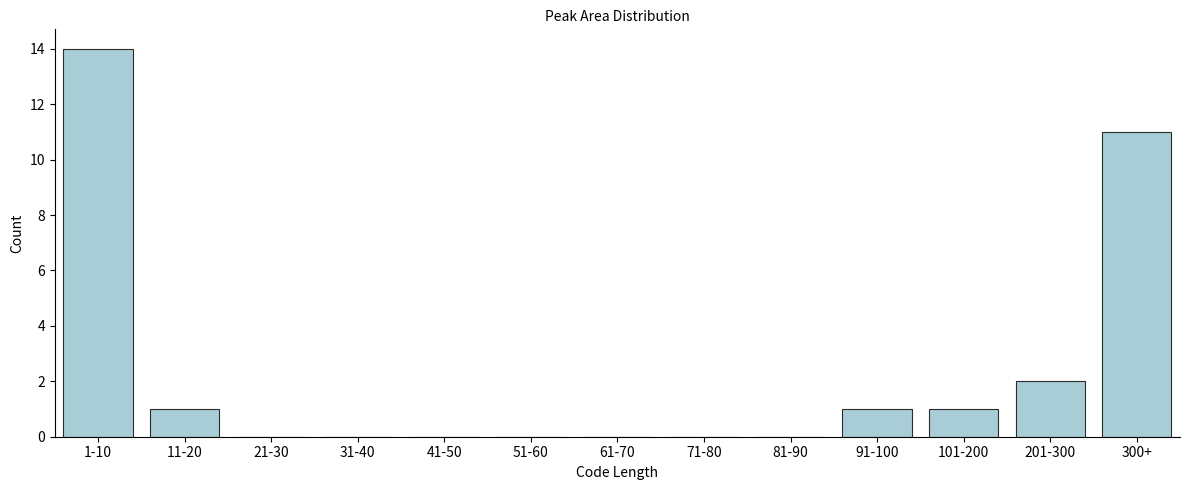

Reading left to right, extract all data points from this chart.

1-10=14	11-20=1	21-30=0	31-40=0	41-50=0	51-60=0	61-70=0	71-80=0	81-90=0	91-100=1	101-200=1	201-300=2	300+=11